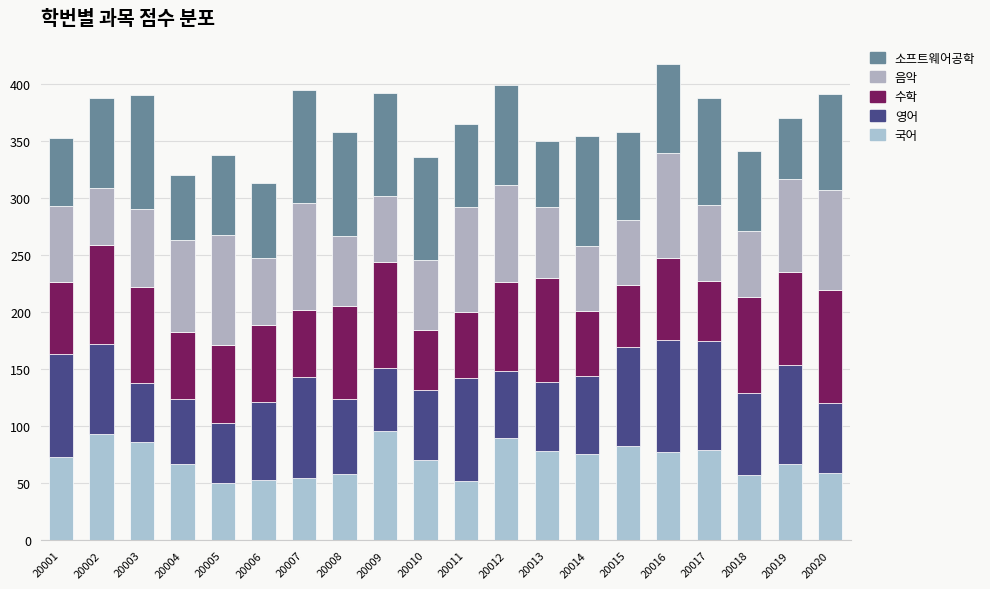

The value of 수학 at 20006 is 68. True or false?

True